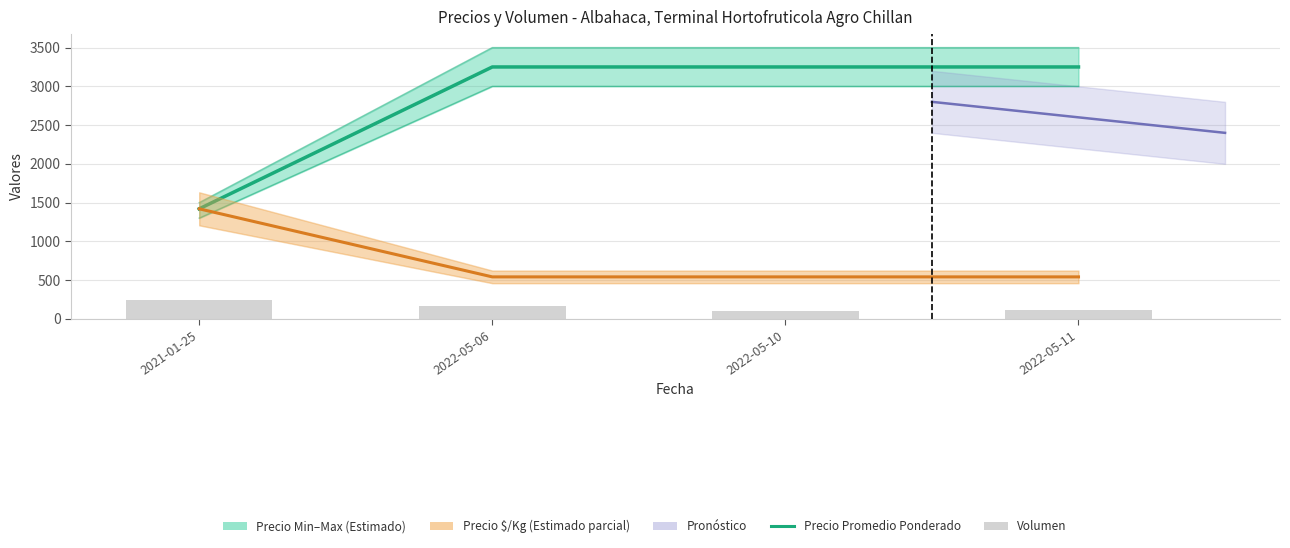

Which series has the largest range (max minus min)?

Precio promedio ponderado